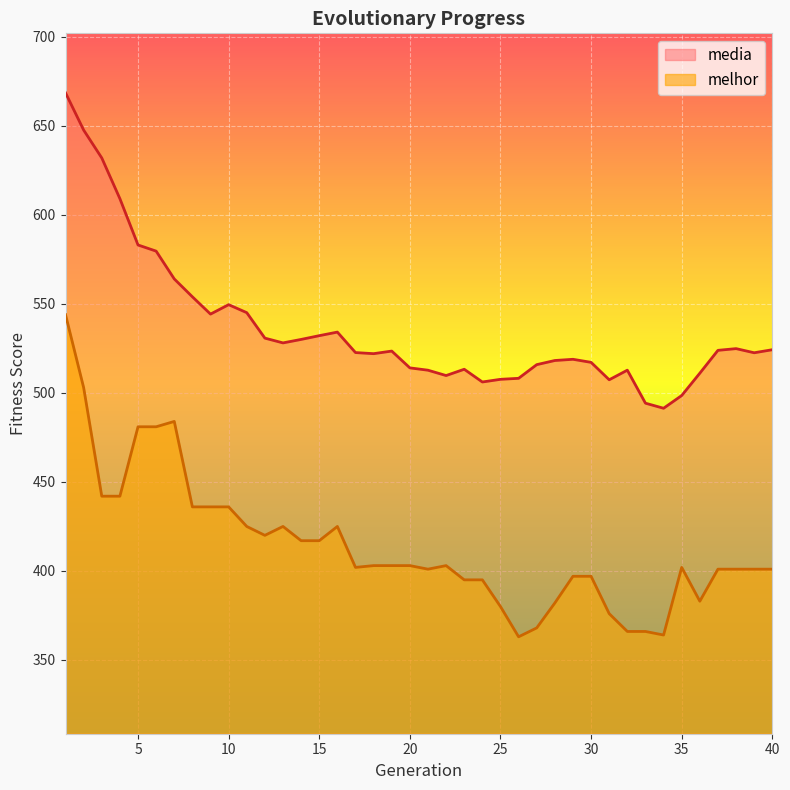

Reading left to right, list all the values displayed in this chart.

media: 668.6	647.7	632.0	609.1	583.1	579.7	564.1	554.0	544.3	549.6	545.1	530.8	528.1	530.1	532.2	534.2	522.7	522.1	523.5	514.1	512.8	509.8	513.3	506.2	507.7	508.2	515.9	518.2	518.9	517.2	507.4	512.8	494.2	491.4	498.6	511.1	523.9	524.9	522.6	524.3
melhor: 544.0	503.0	442.0	442.0	481.0	481.0	484.0	436.0	436.0	436.0	425.0	420.0	425.0	417.0	417.0	425.0	402.0	403.0	403.0	403.0	401.0	403.0	395.0	395.0	380.0	363.0	368.0	382.0	397.0	397.0	376.0	366.0	366.0	364.0	402.0	383.0	401.0	401.0	401.0	401.0